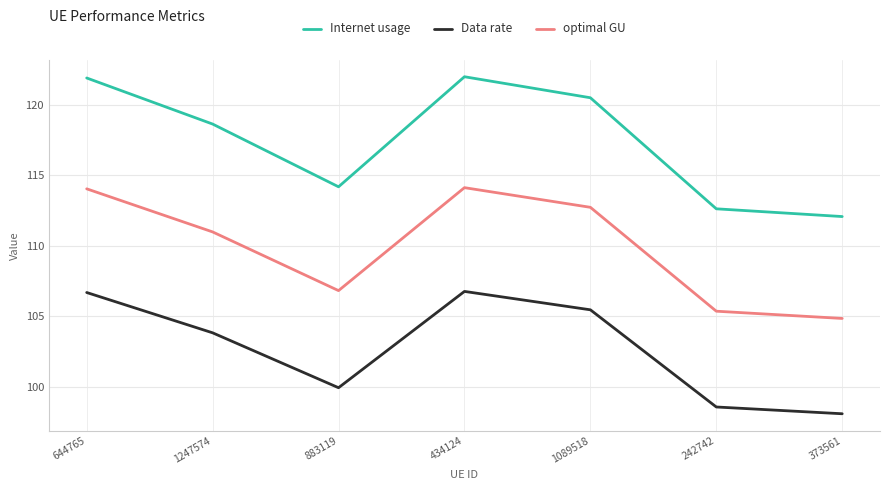

How many lines are shown in the chart?

3